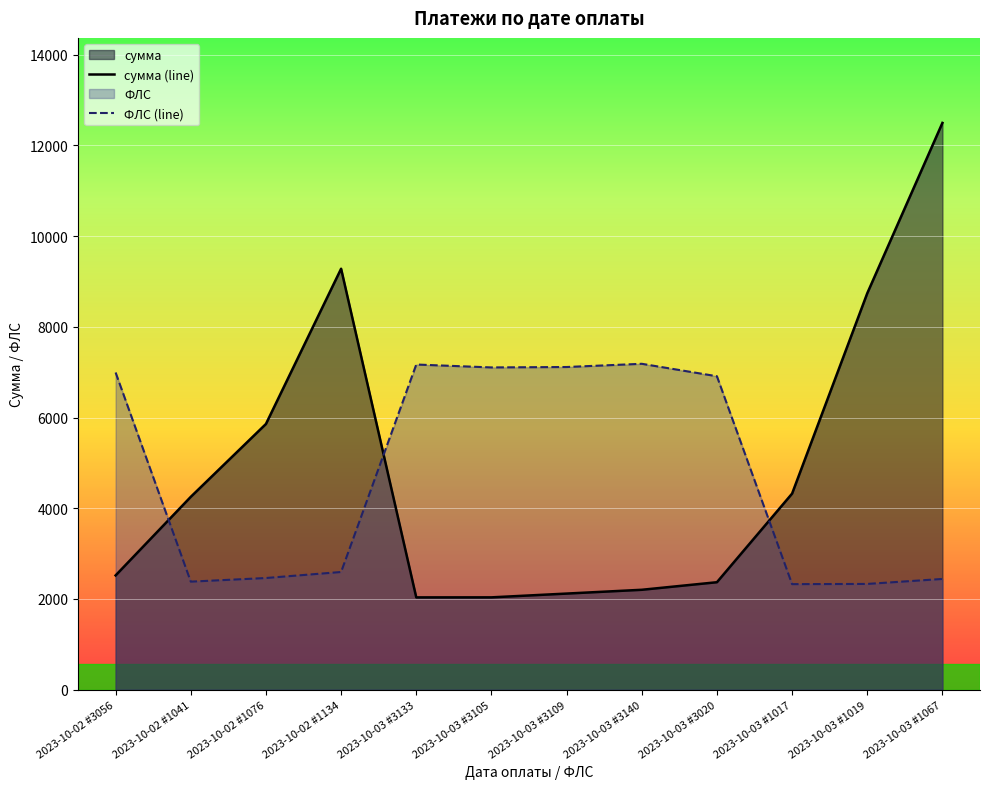

Where does the ФЛС (line) series first go above 6910?

2023-10-02 #3056